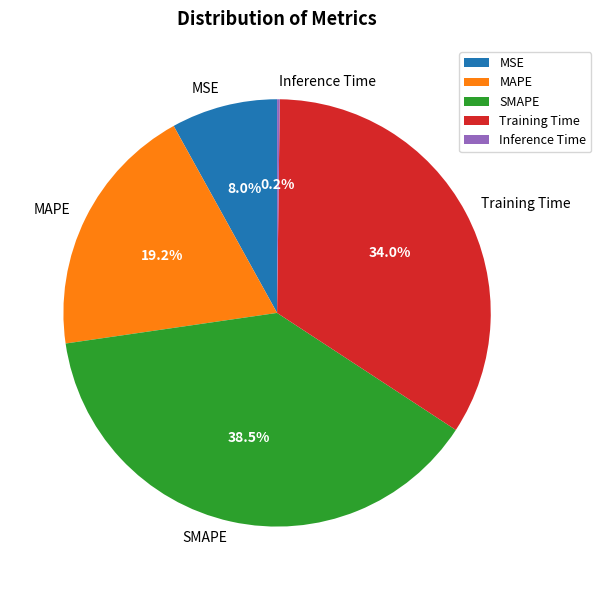

Which slice is the largest?

SMAPE